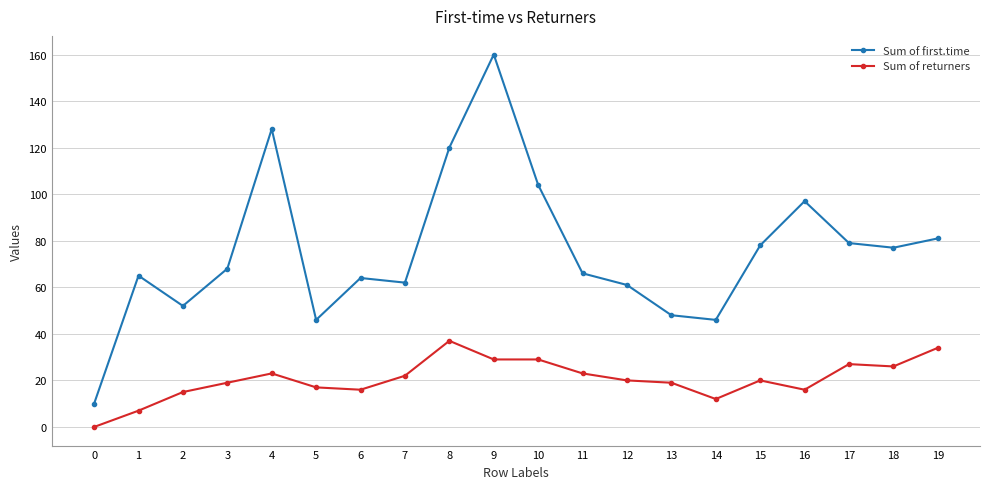

What value does the Sum of first.time series have at 2, to the nearest 5?

50